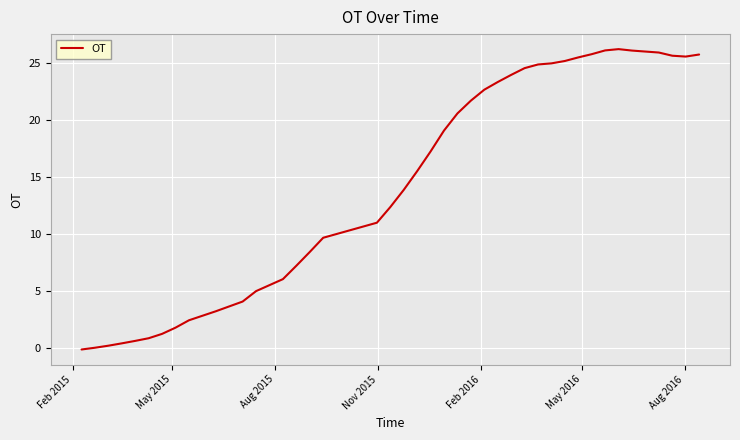

Does the chart display data point markers on the line(s)?

No